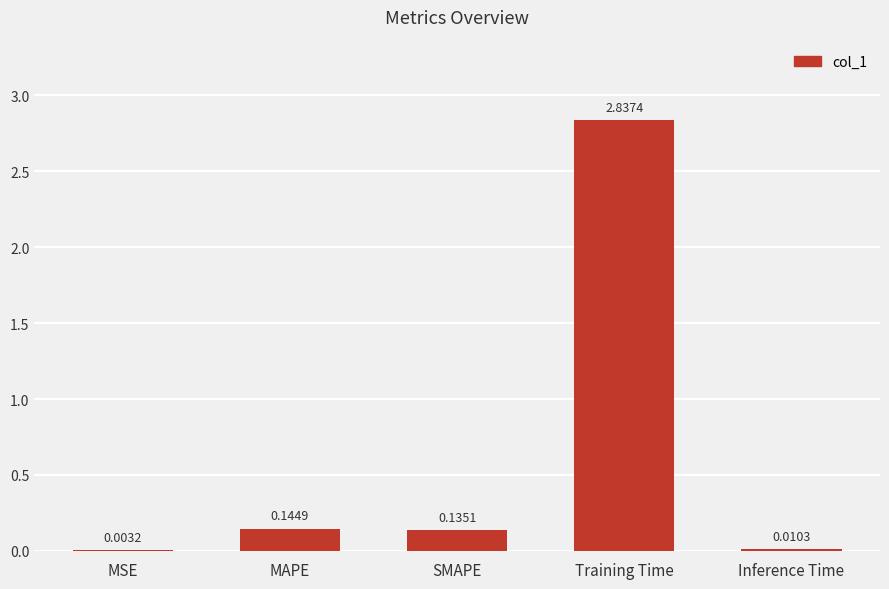

At which category does the chart reach its peak across all series?

Training Time